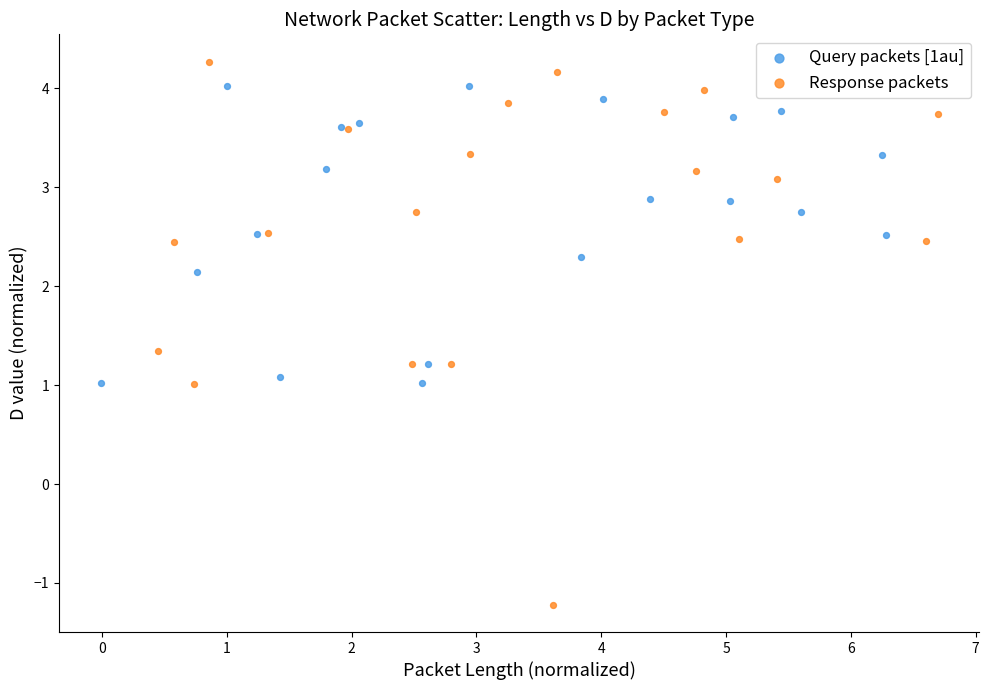

Which series has the largest Y range (max minus min)?

Response packets